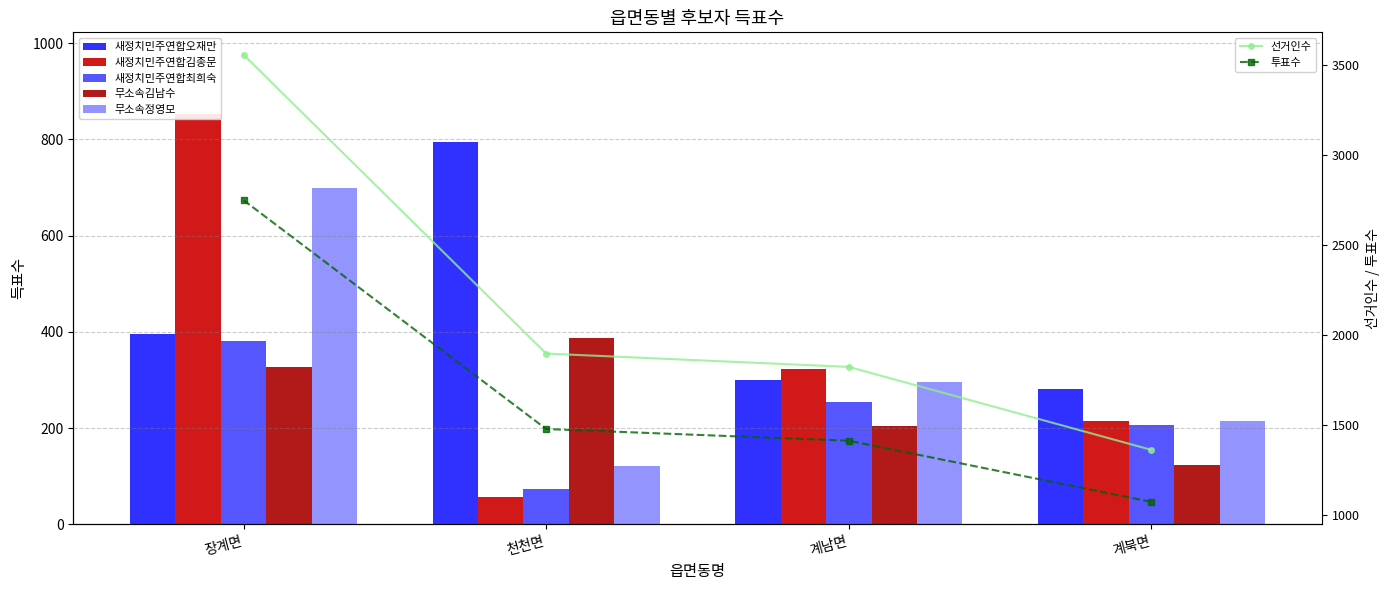

Is it true that 무소속정영모 equals 698 at 장계면?

True